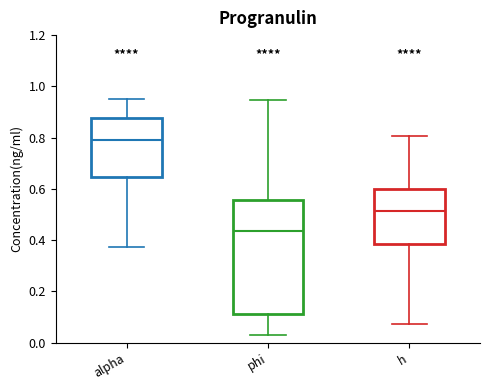

Reading left to right, transcribe this box plot: for each box, give where its median line is, the range the box spans, and where its two whiskers end, as read against the y-axis. The values are not printed on the chart, so give them approximately, as read against the axis.

alpha: median 0.80, box 0.64 to 0.88, whiskers 0.38 to 0.96
phi: median 0.44, box 0.12 to 0.56, whiskers 0.04 to 0.94
h: median 0.52, box 0.38 to 0.60, whiskers 0.08 to 0.80